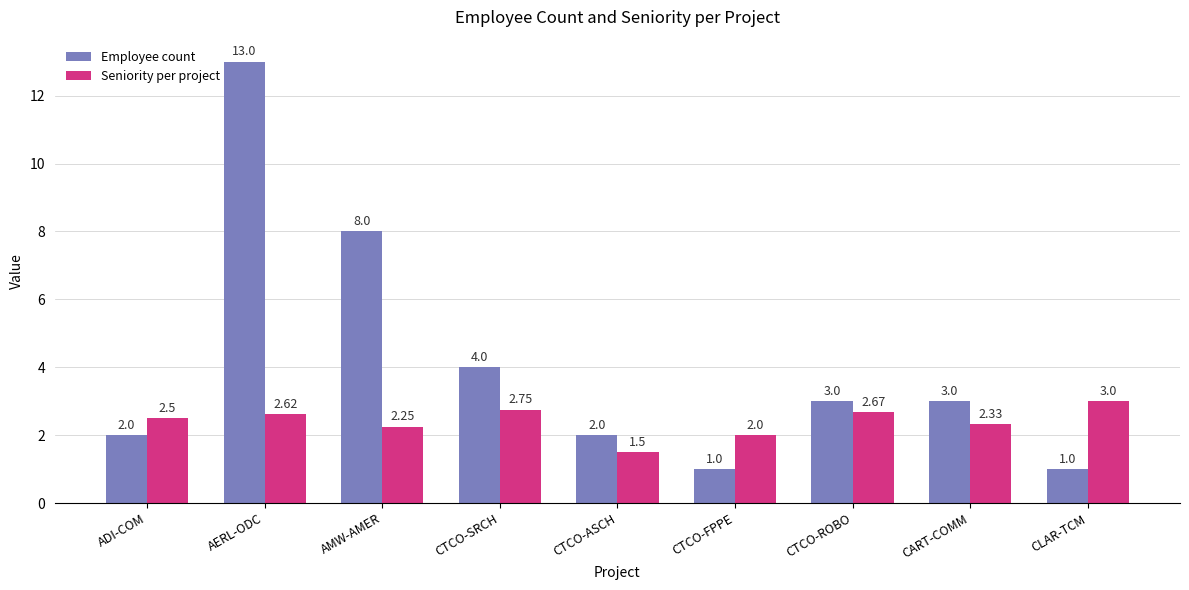

How many distinct data groups are displayed?

2